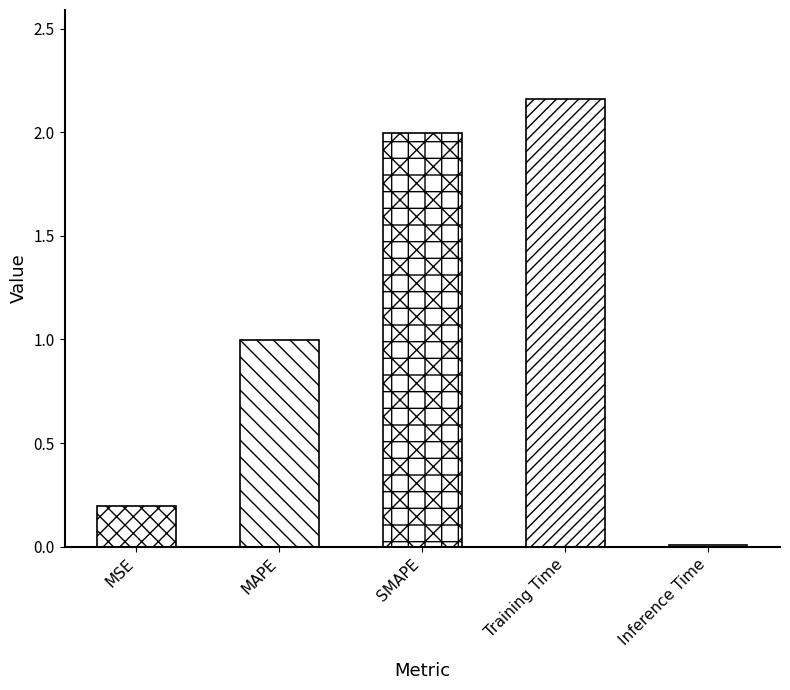

Rank the categories by value from highest to lowest.

Training Time, SMAPE, MAPE, MSE, Inference Time